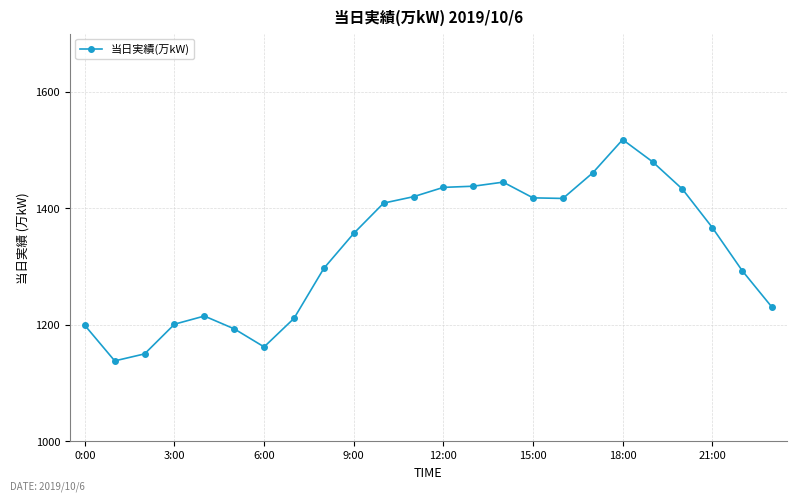

What is the sum of all values?

31888